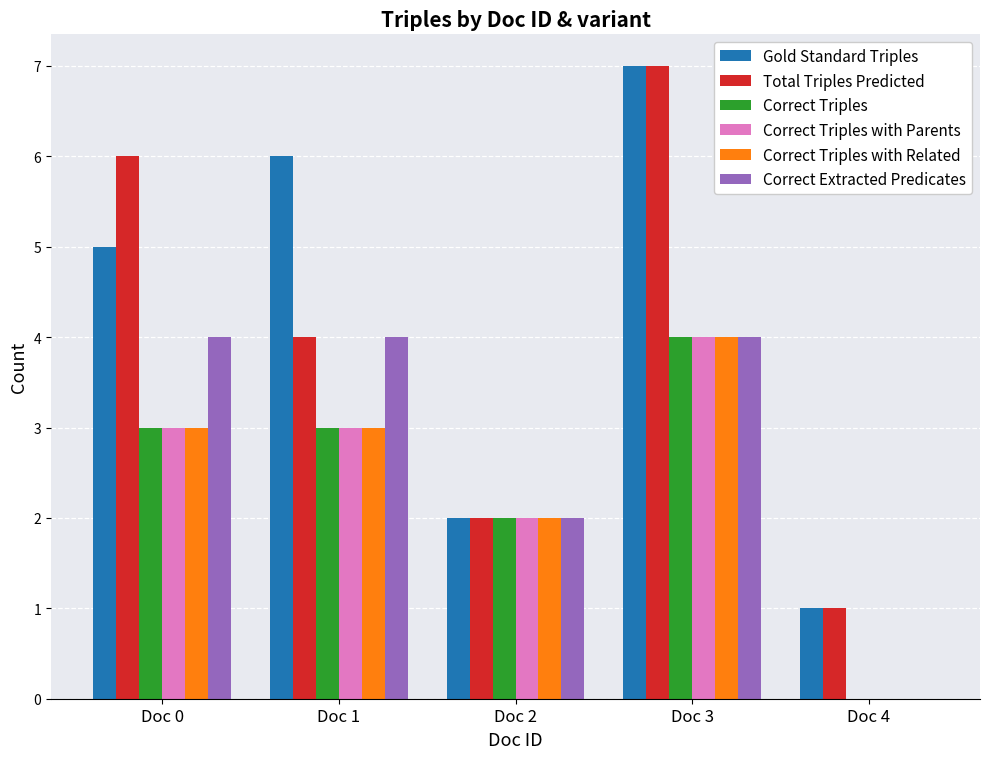

Reading left to right, what are all the values shown in this chart?

Gold Standard Triples: 5	6	2	7	1
Total Triples Predicted: 6	4	2	7	1
Correct Triples: 3	3	2	4	0
Correct Triples with Parents: 3	3	2	4	0
Correct Triples with Related: 3	3	2	4	0
Correct Extracted Predicates: 4	4	2	4	0